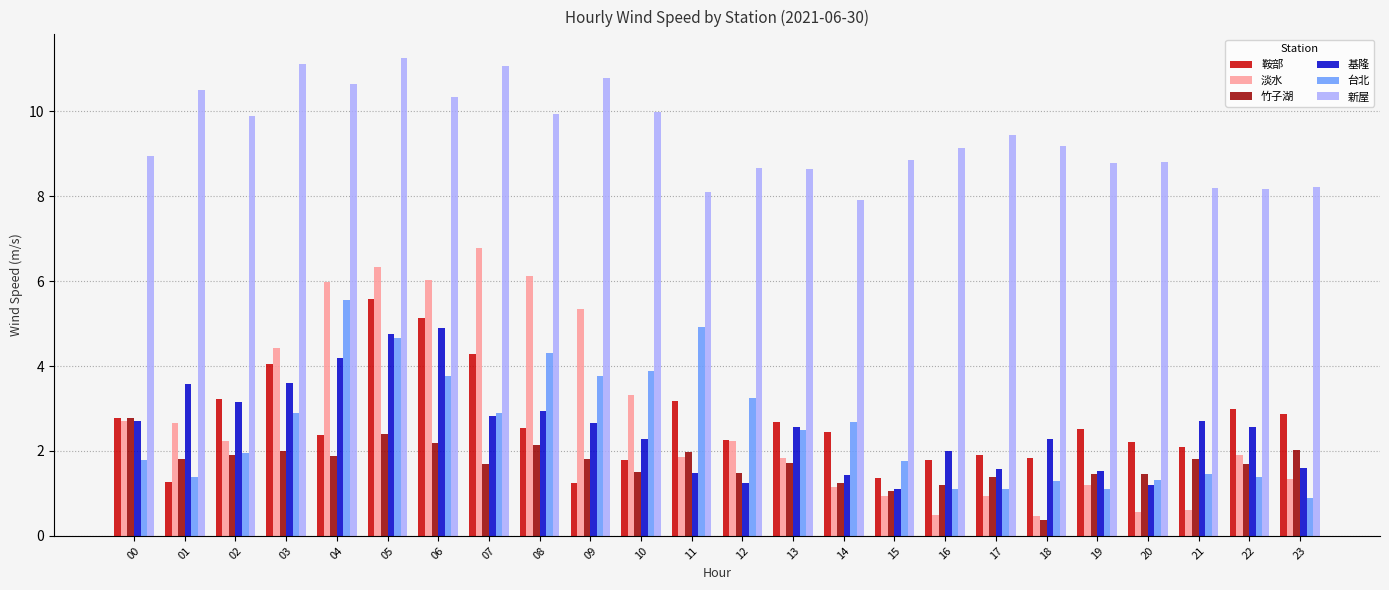

Is it true that 竹子湖 equals 0.4 at 18?

True